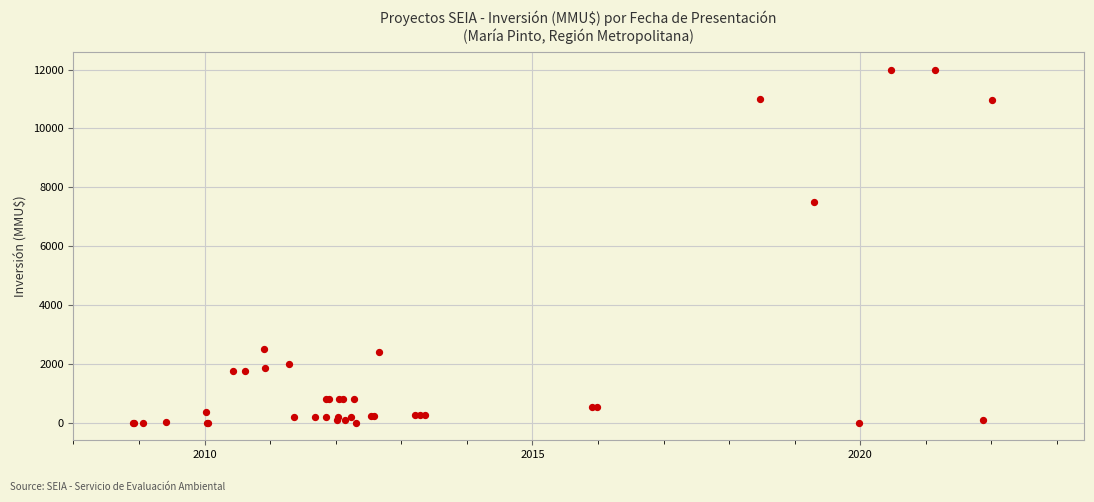

What Y value in the scatter plot is closest to 6000?

7500